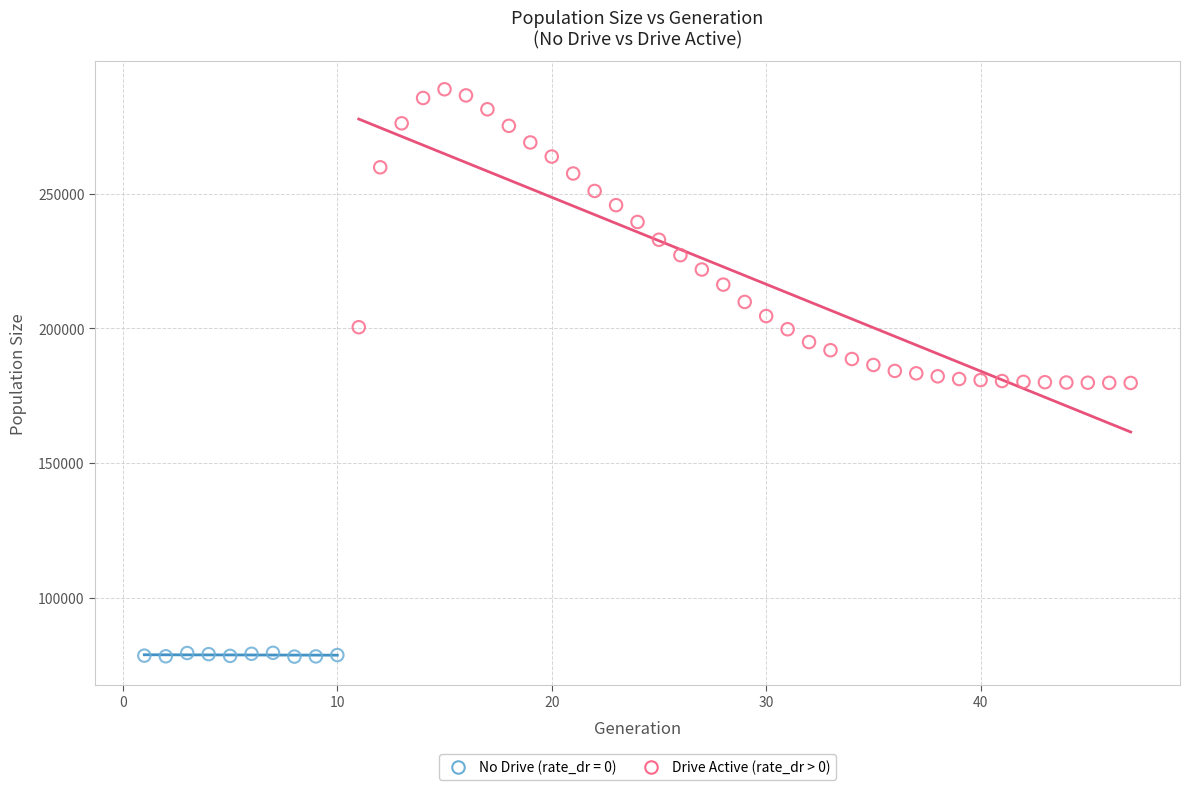

Which series contains the lowest Y value?

No Drive (rate_dr = 0)